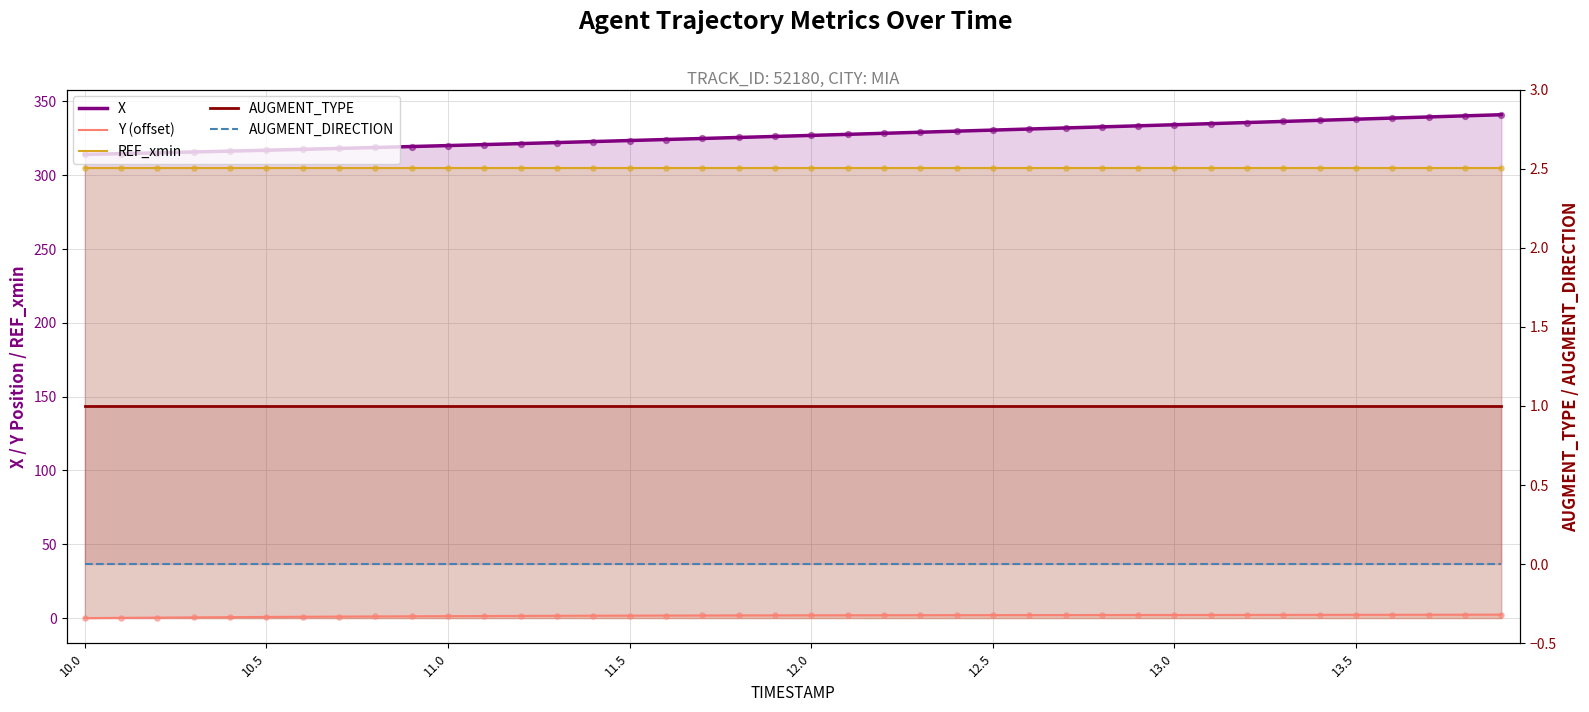

Which series contains the highest Y value?

X